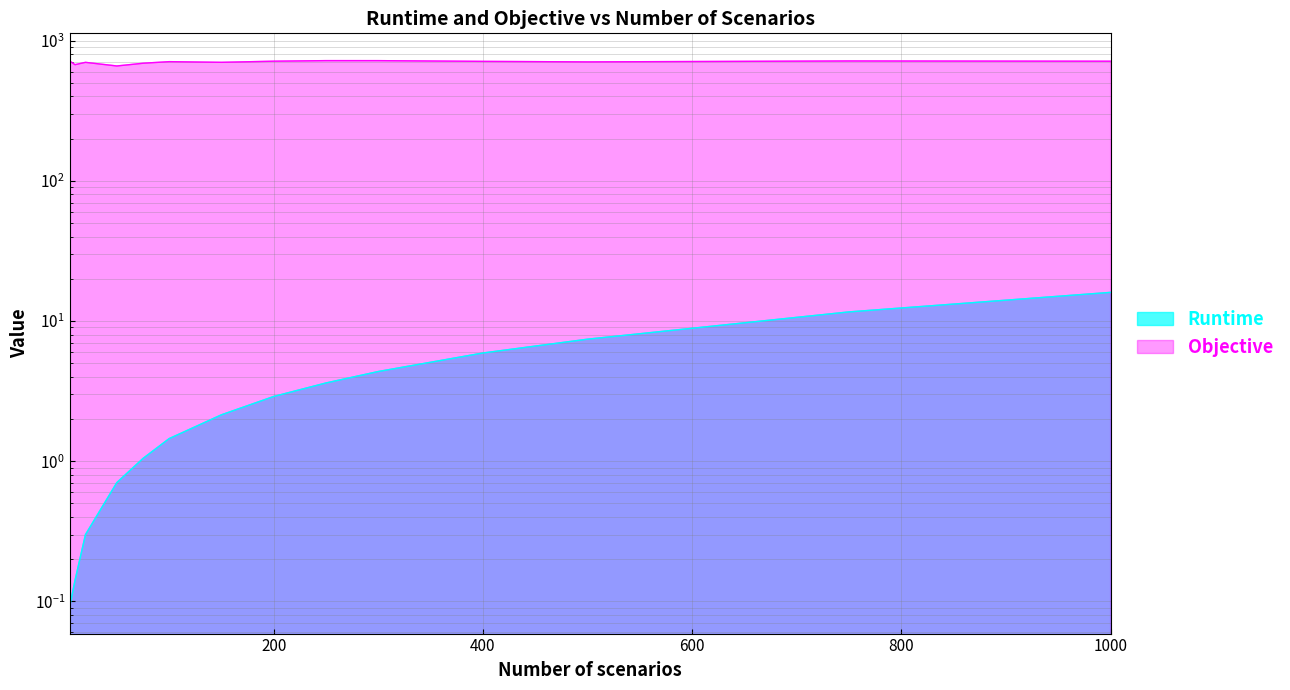

How many lines are shown in the chart?

2